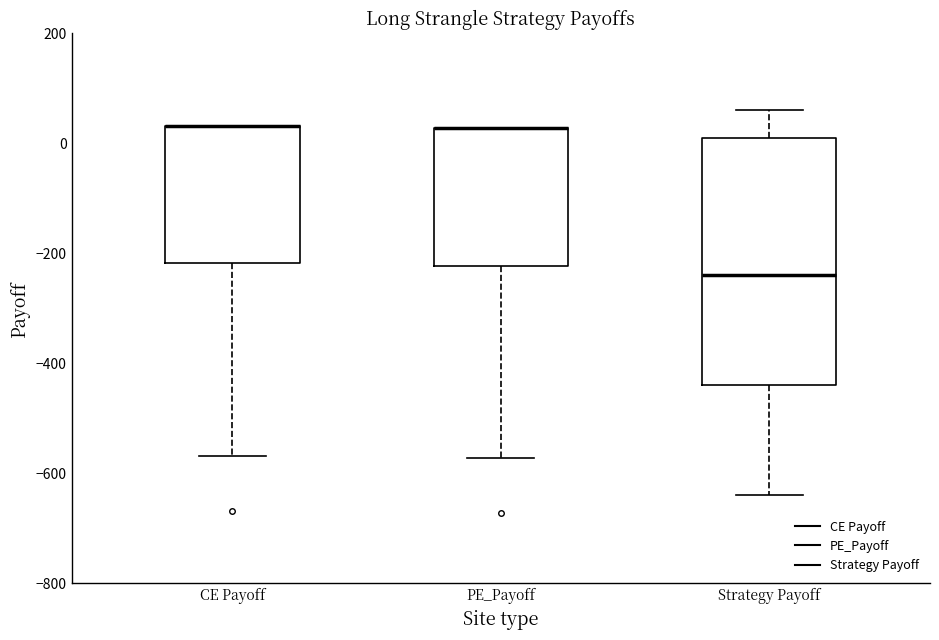

Where is the upper edge of the box for PE_Payoff on the y-axis? The values are not printed on the chart, so give them approximately, as read against the axis.

20